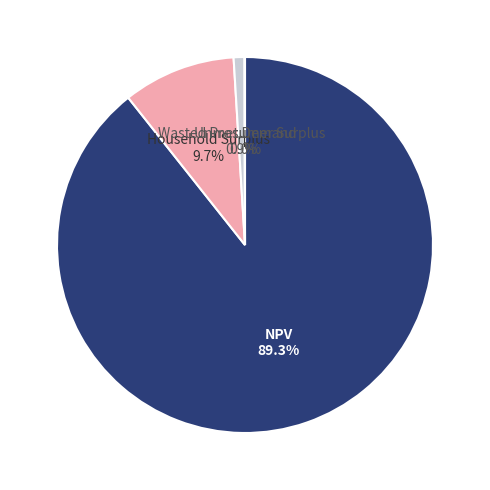

What percentage is the NPV slice, to the nearest percent?

89%